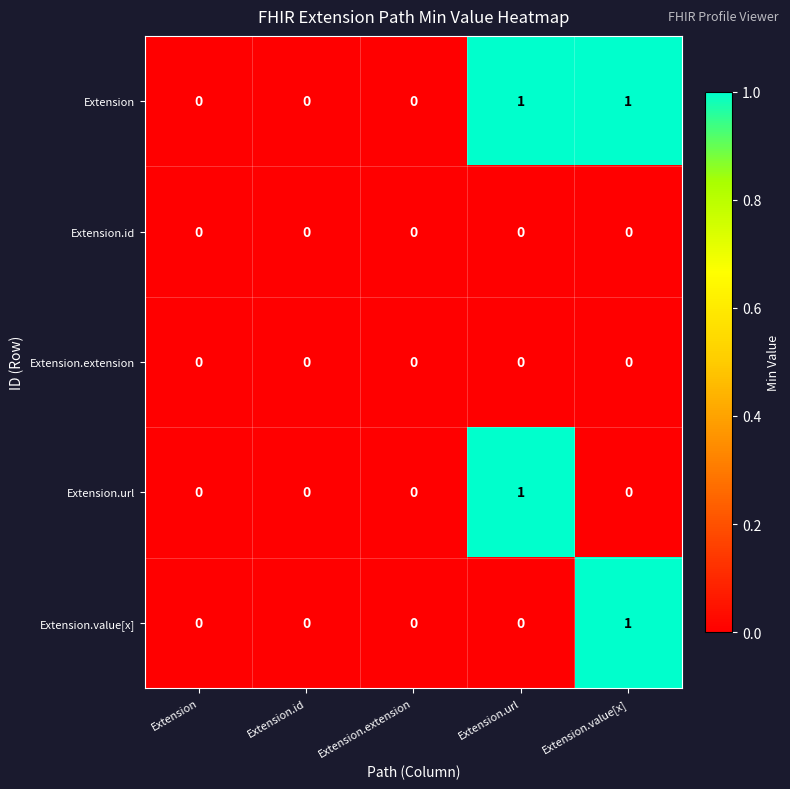

The Extension.extension series shows 0 at Extension.value[x]. True or false?

True